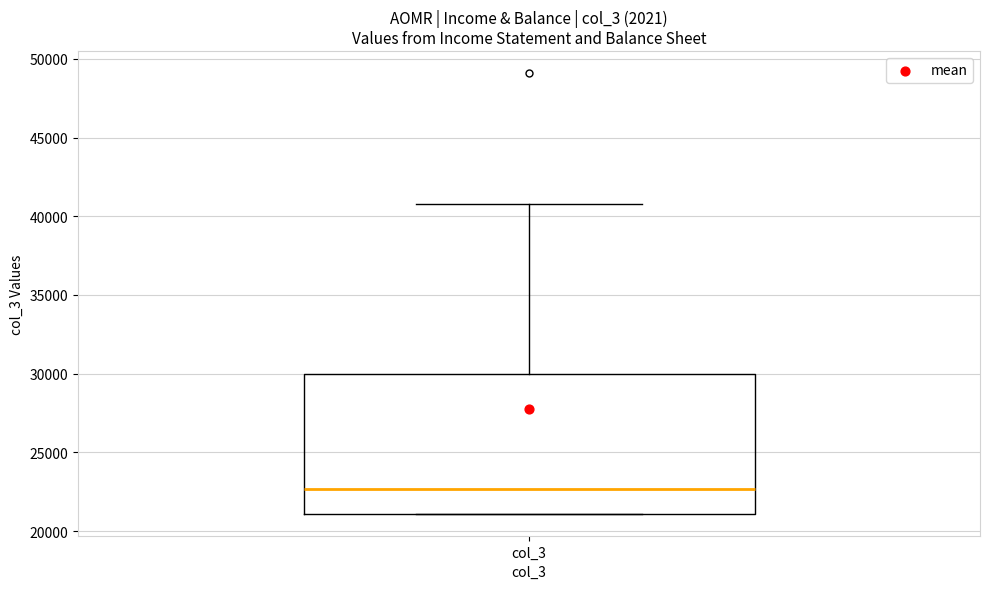

Where is the lower edge of the box for col_3 on the y-axis? The values are not printed on the chart, so give them approximately, as read against the axis.

21000